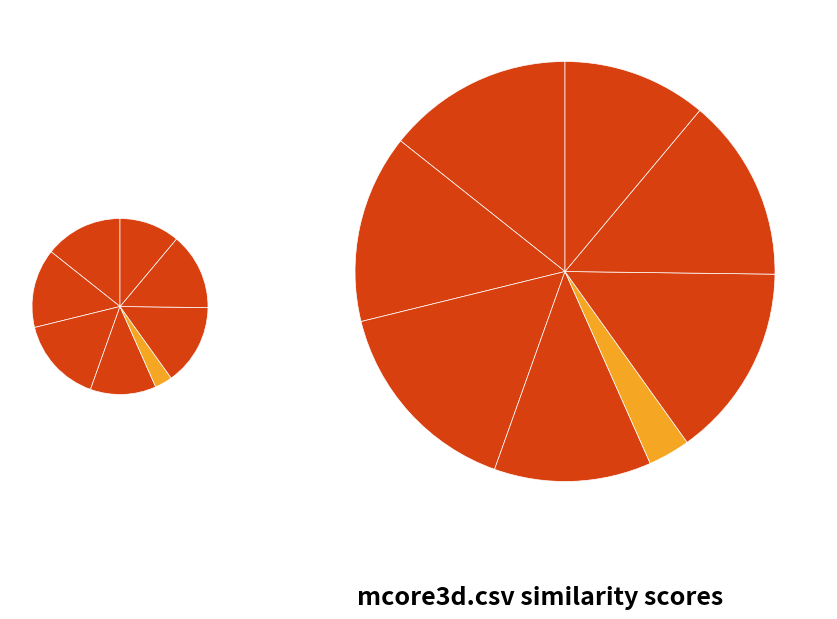

Between mcore3d.csv and kvs.csv, which is larger?

mcore3d.csv